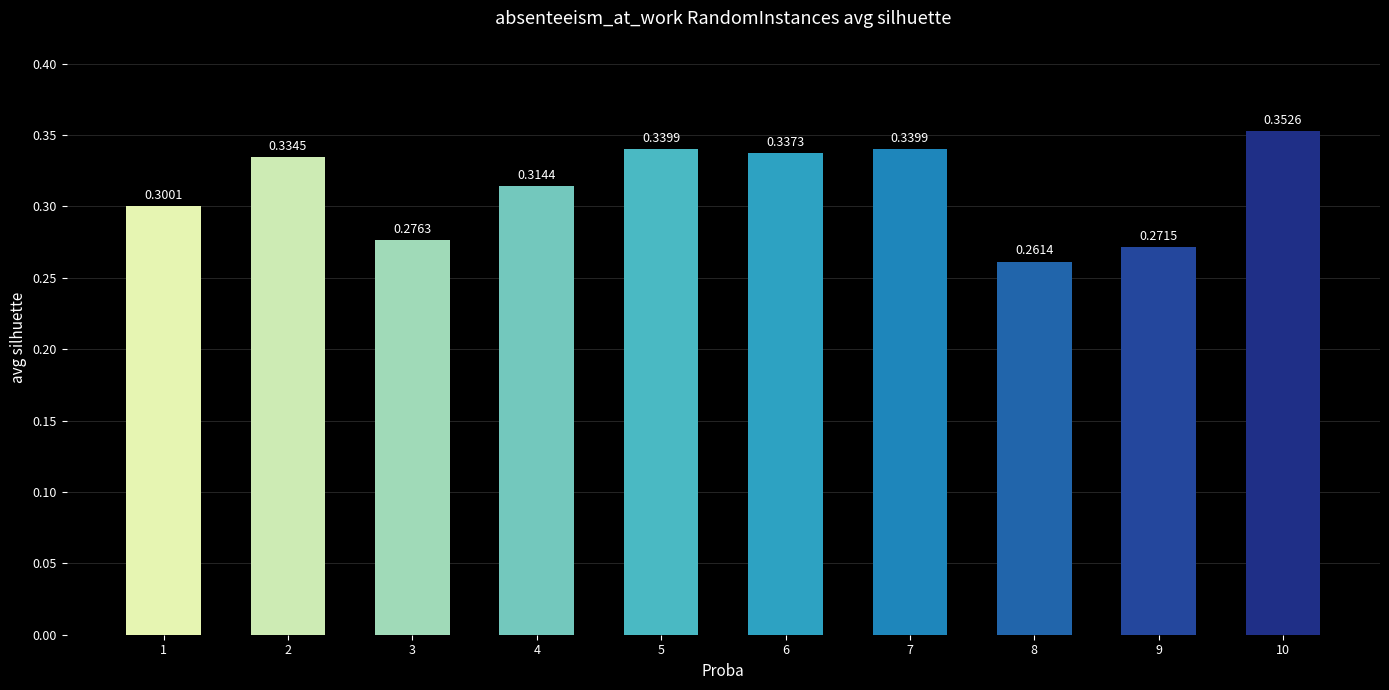

Which has a higher value, 3 or 9?

3